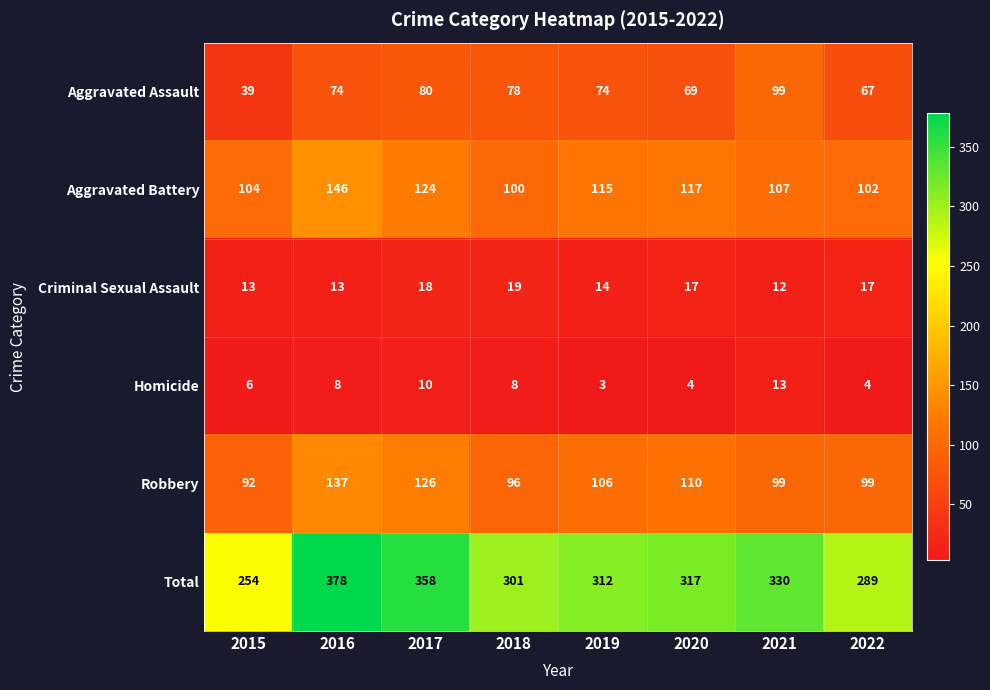

Count the number of categories in the chart.

8